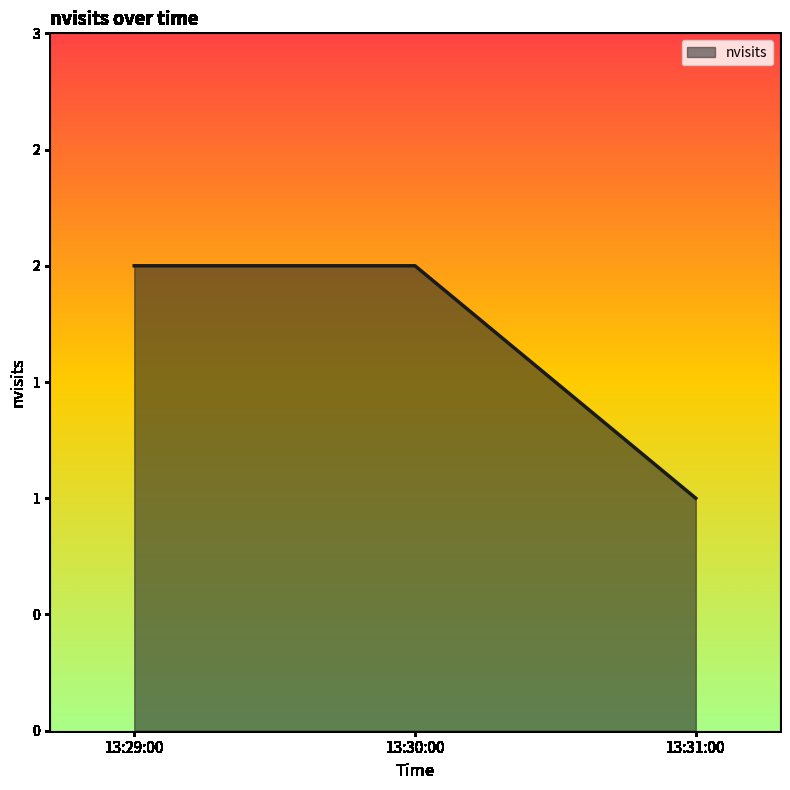

Does the chart have visible grid lines?

No